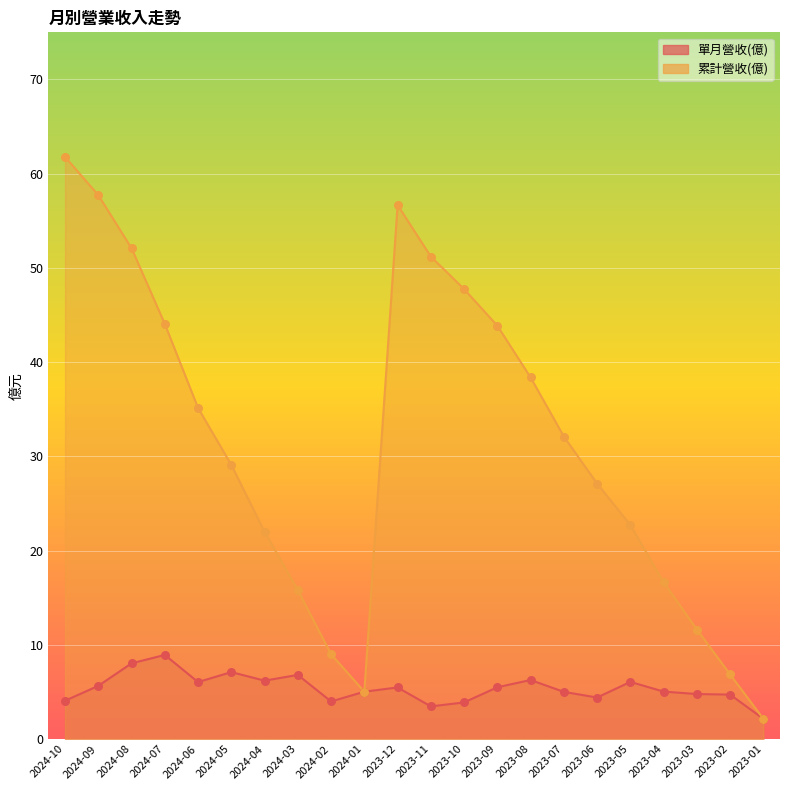

Which series contains the highest Y value?

累計營收(億)